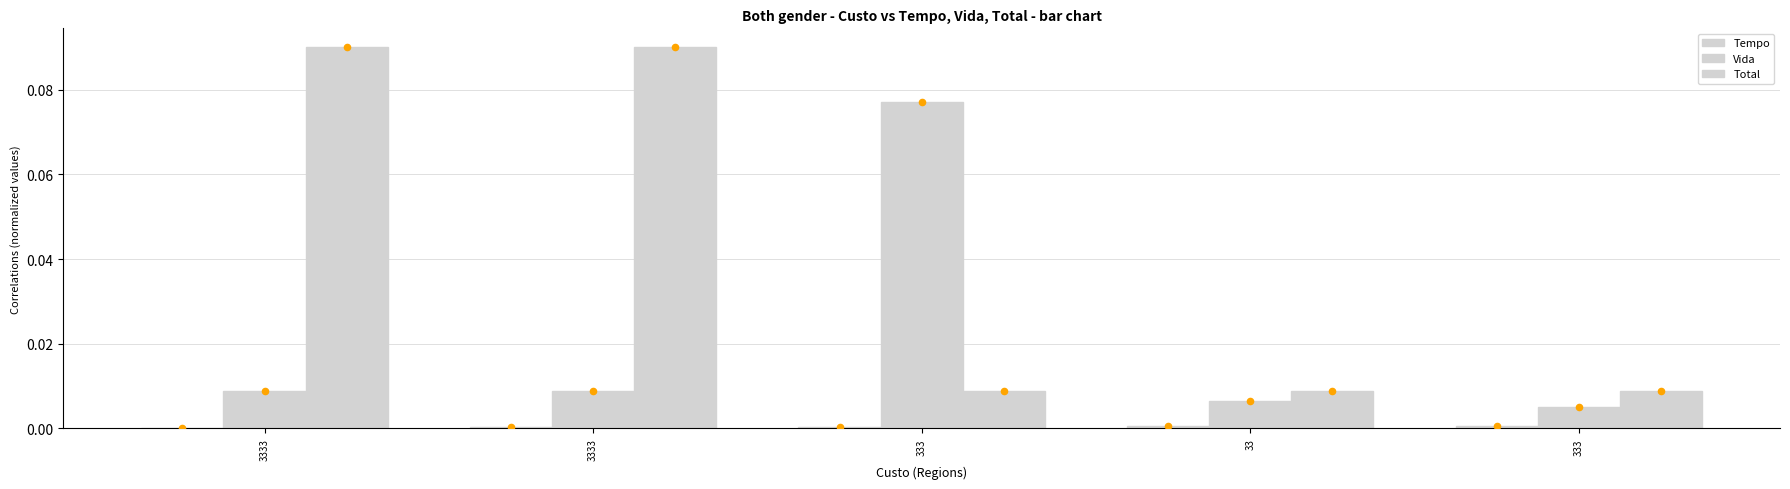

Which series has the largest total across all categories?

Total